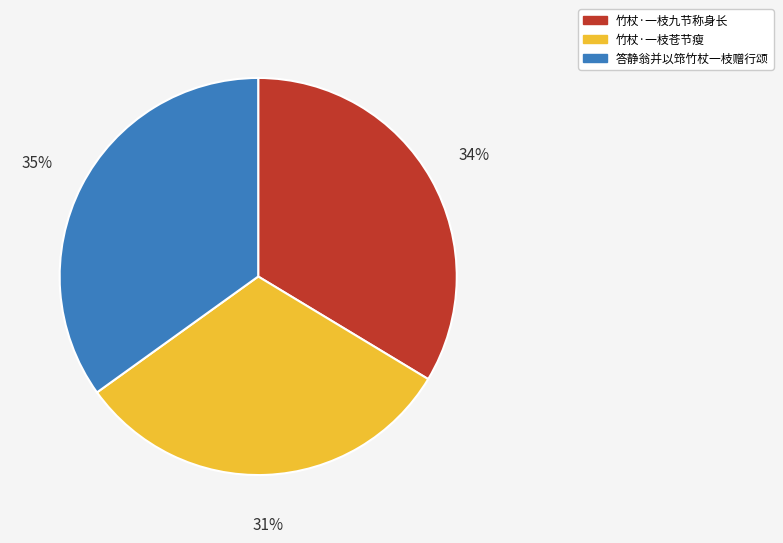

How many segments does this pie chart have?

3